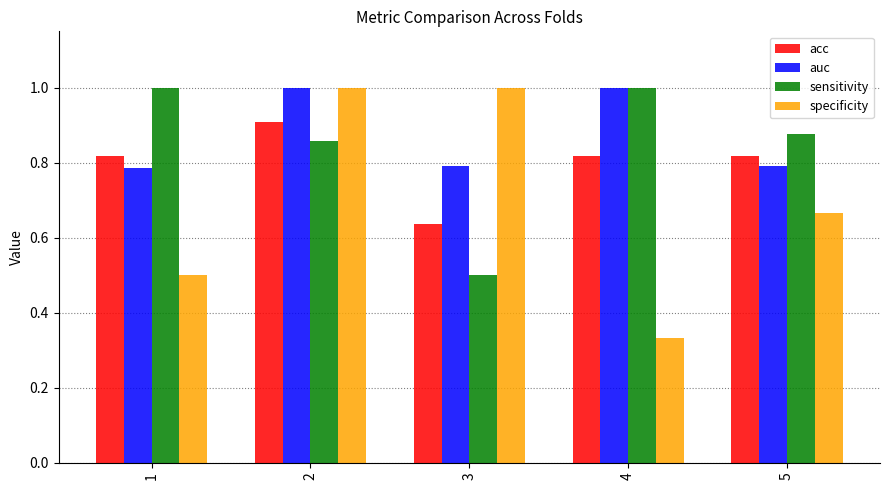

List the series in order of their overall mean, lowest first.

specificity, acc, sensitivity, auc